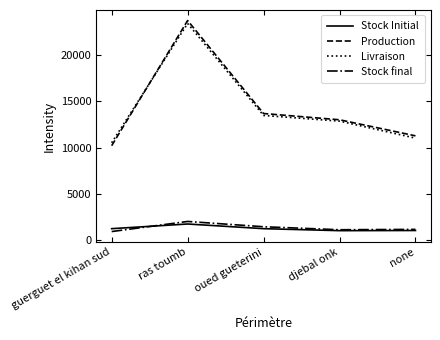

Is the value of Stock Initial at ras toumb greater than the value of Stock final at djebal onk?

Yes